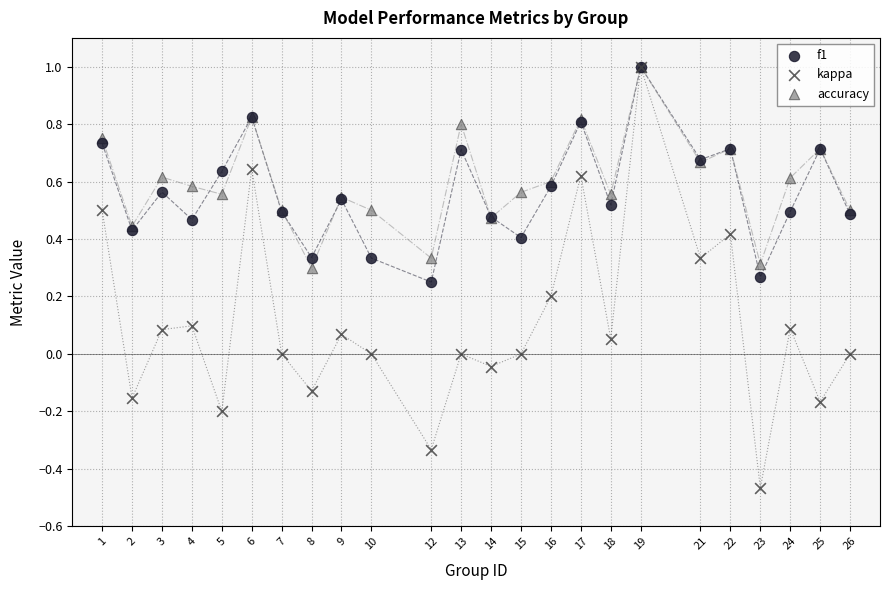

What are all the series names shown in the legend?

f1, kappa, accuracy